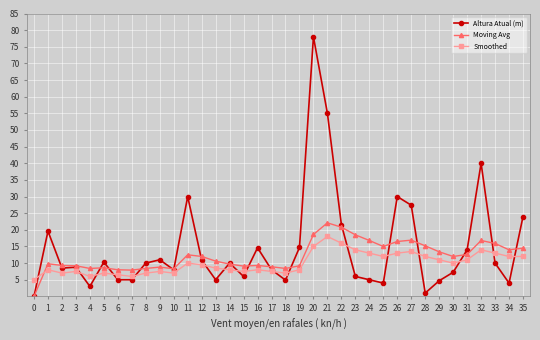

List the series in order of their peak value, highest first.

Altura Atual (m), Moving Avg, Smoothed